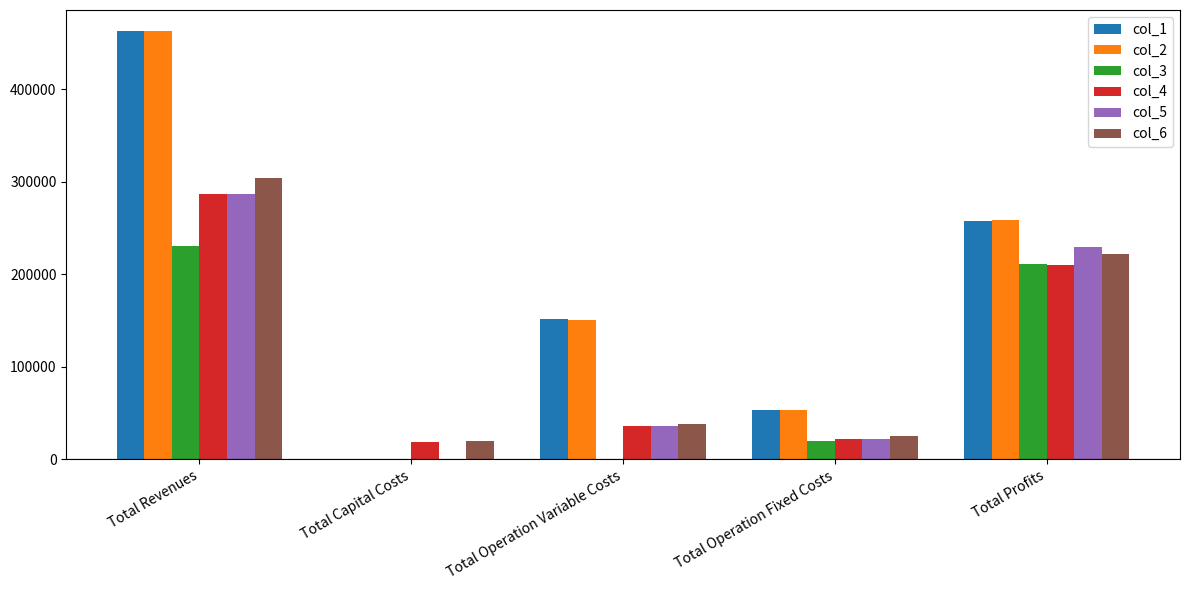

The col_6 series shows 468906.2 at Total Revenues. True or false?

False